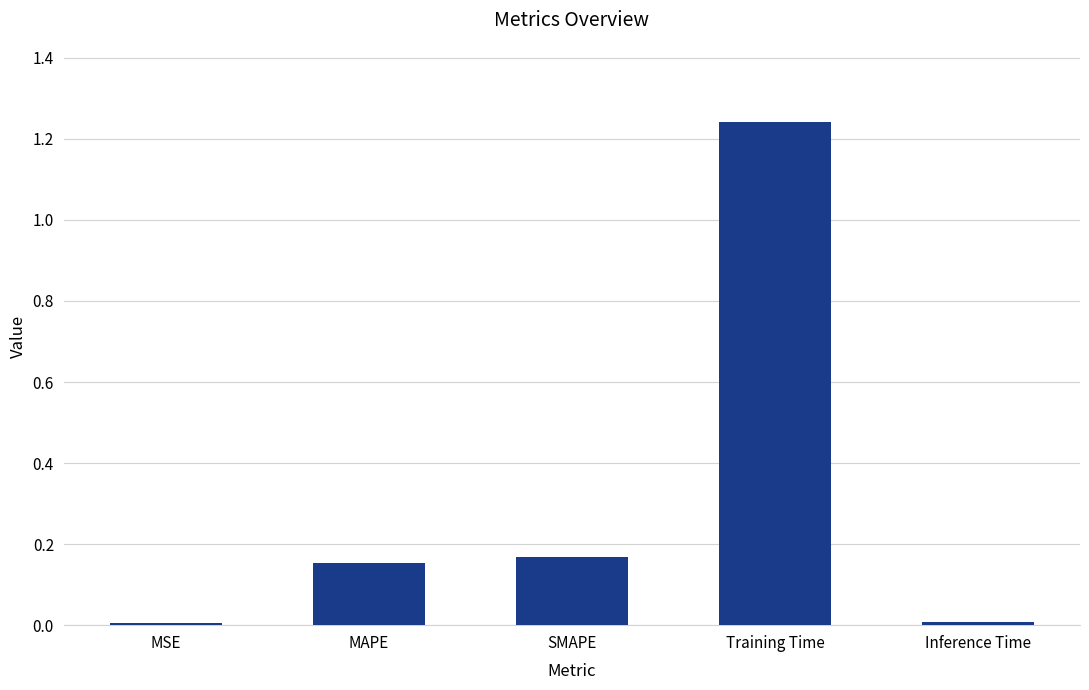

What is the sum of the values at SMAPE and MAPE?

0.3